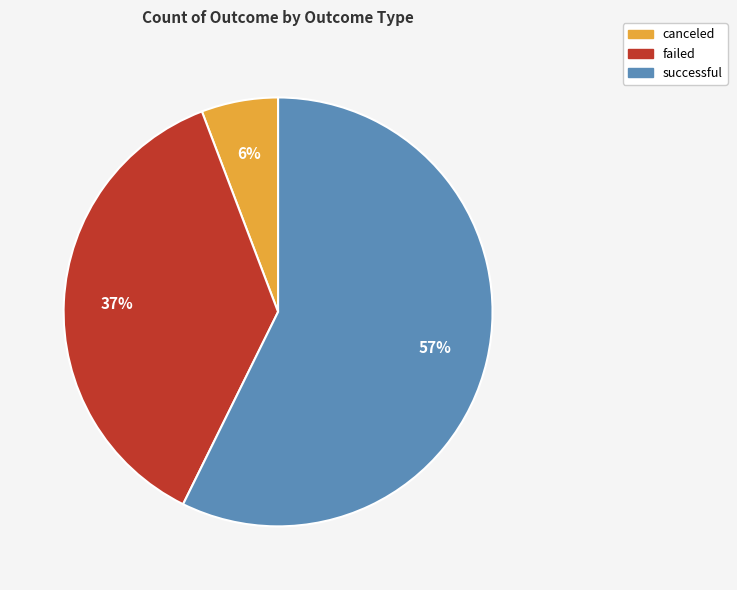

Which category has the biggest portion of the pie?

successful